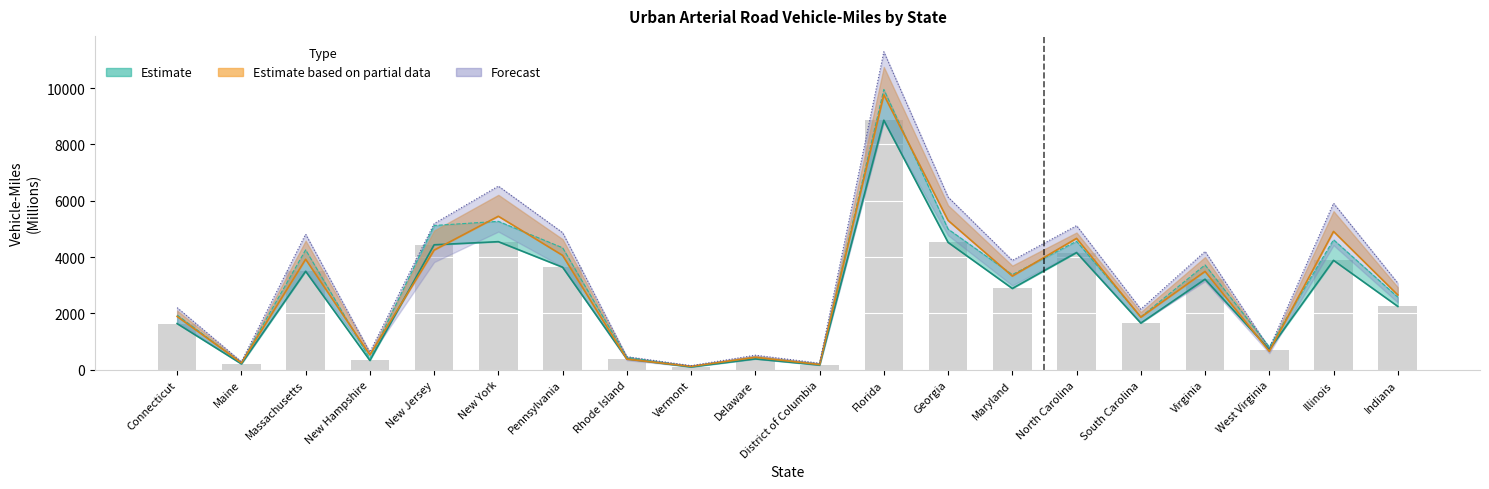

Reading left to right, transcribe all the data shown in this chart.

1639	209	3496	330	4437	4548	3640	387	100	385	167	8862	4523	2886	4161	1656	3215	718	3885	2250